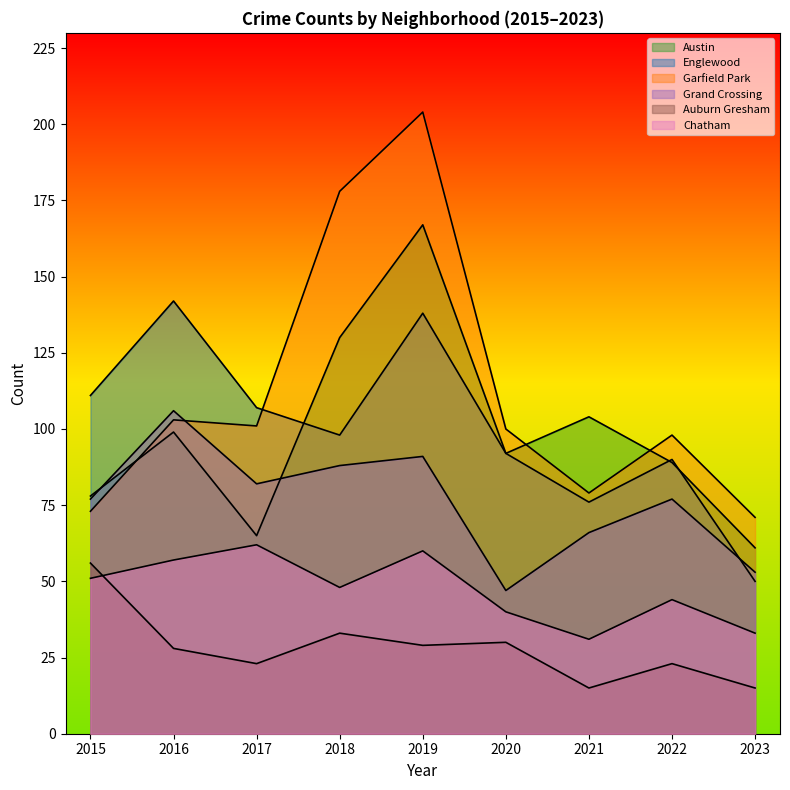

True or false: Austin and Garfield Park cross at least once.

True